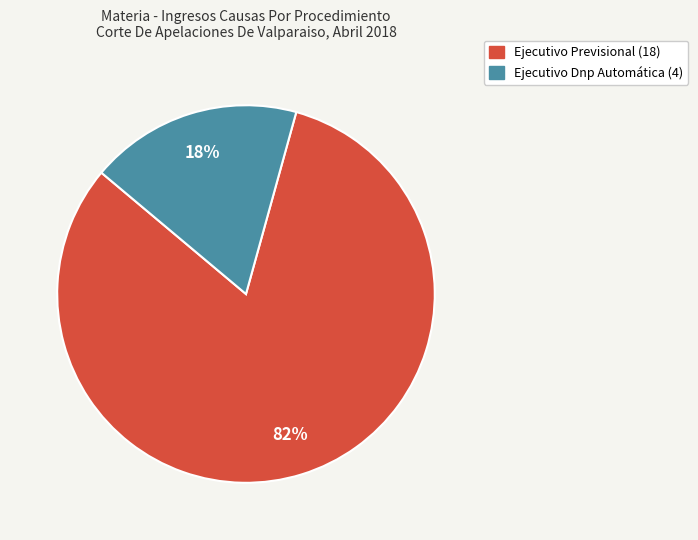

Between Ejecutivo Dnp Automática and Ejecutivo Previsional, which is larger?

Ejecutivo Previsional